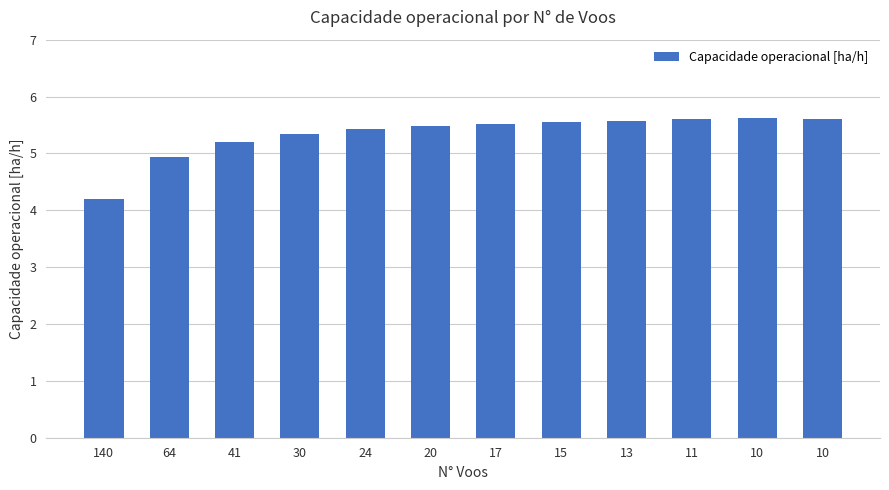

Rank the categories by value from lowest to highest.

140, 64, 41, 30, 24, 20, 17, 15, 13, 11, 10, 10